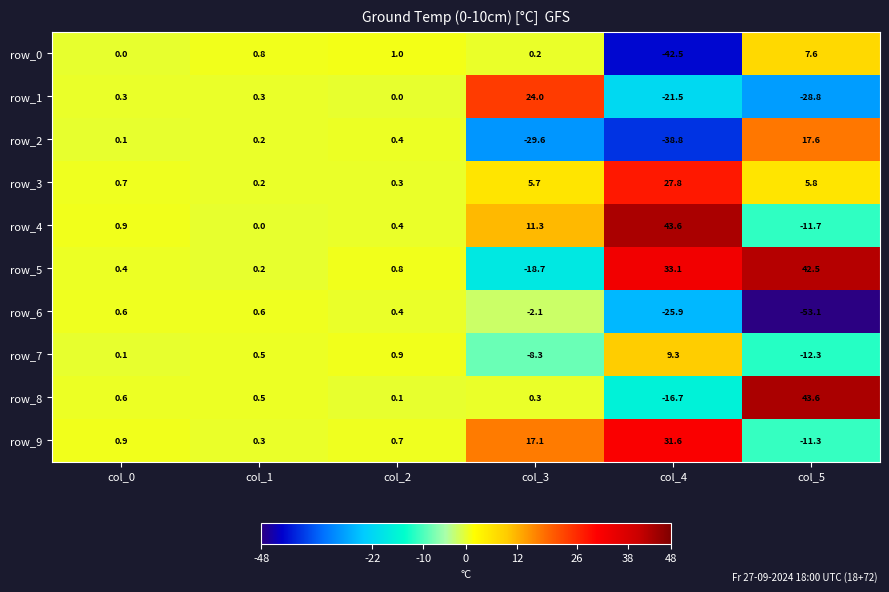

What is the sum of all row_5 values?

58.3